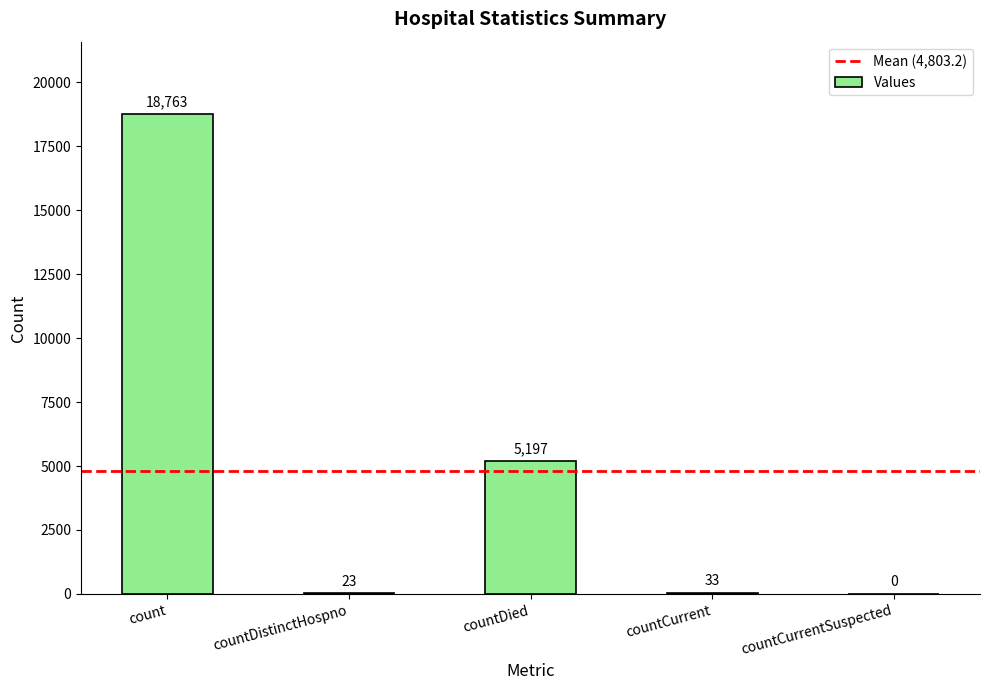

Reading right to left, what are all the values shown in this chart?

countCurrentSuspected=0	countCurrent=33	countDied=5197	countDistinctHospno=23	count=18763